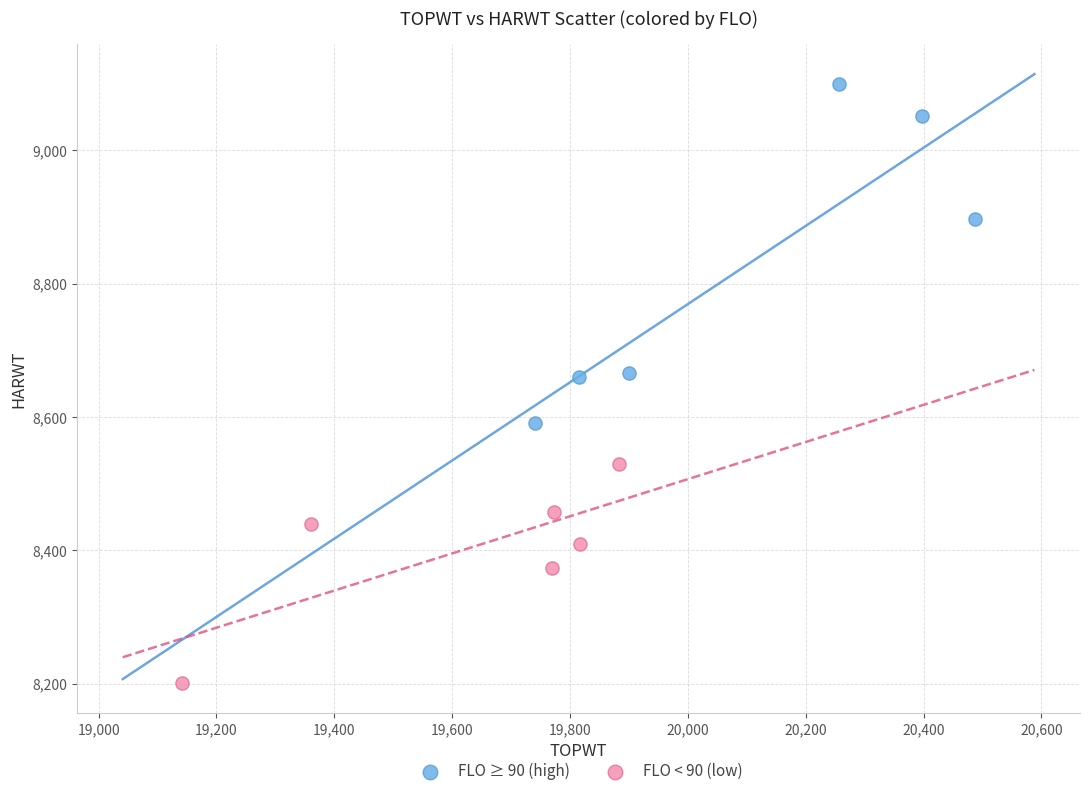

Which series reaches the maximum Y coordinate?

FLO ≥ 90 (high)